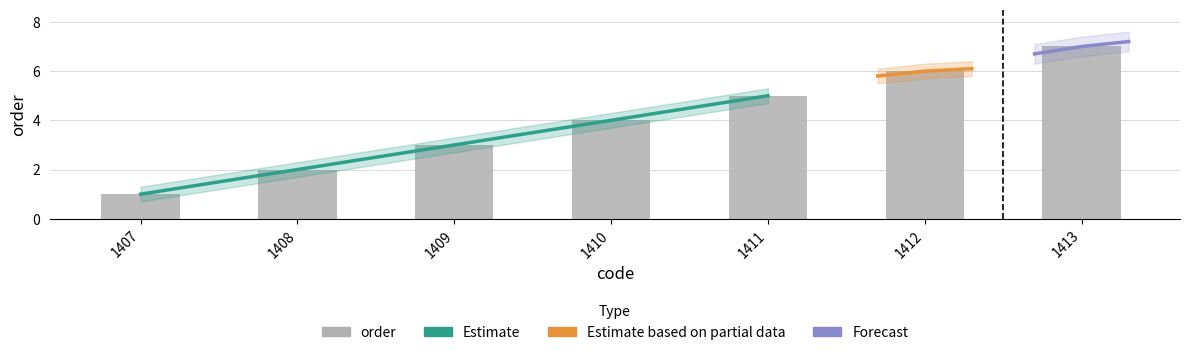

Rank the categories by value from lowest to highest.

1407, 1408, 1409, 1410, 1411, 1412, 1413